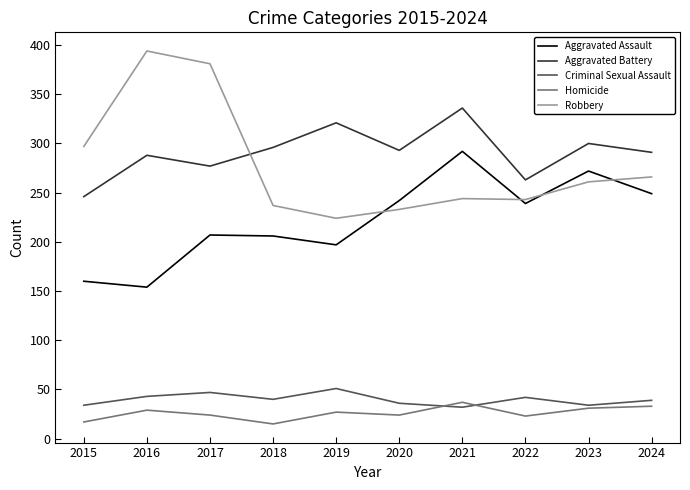

Which series ends up on top after the final intersection of Criminal Sexual Assault and Homicide?

Criminal Sexual Assault